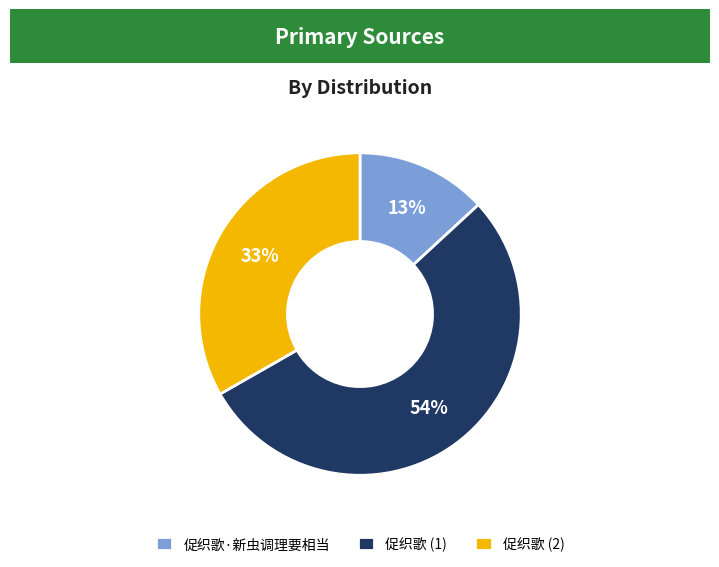

Which category has the biggest portion of the pie?

促织歌 (1)